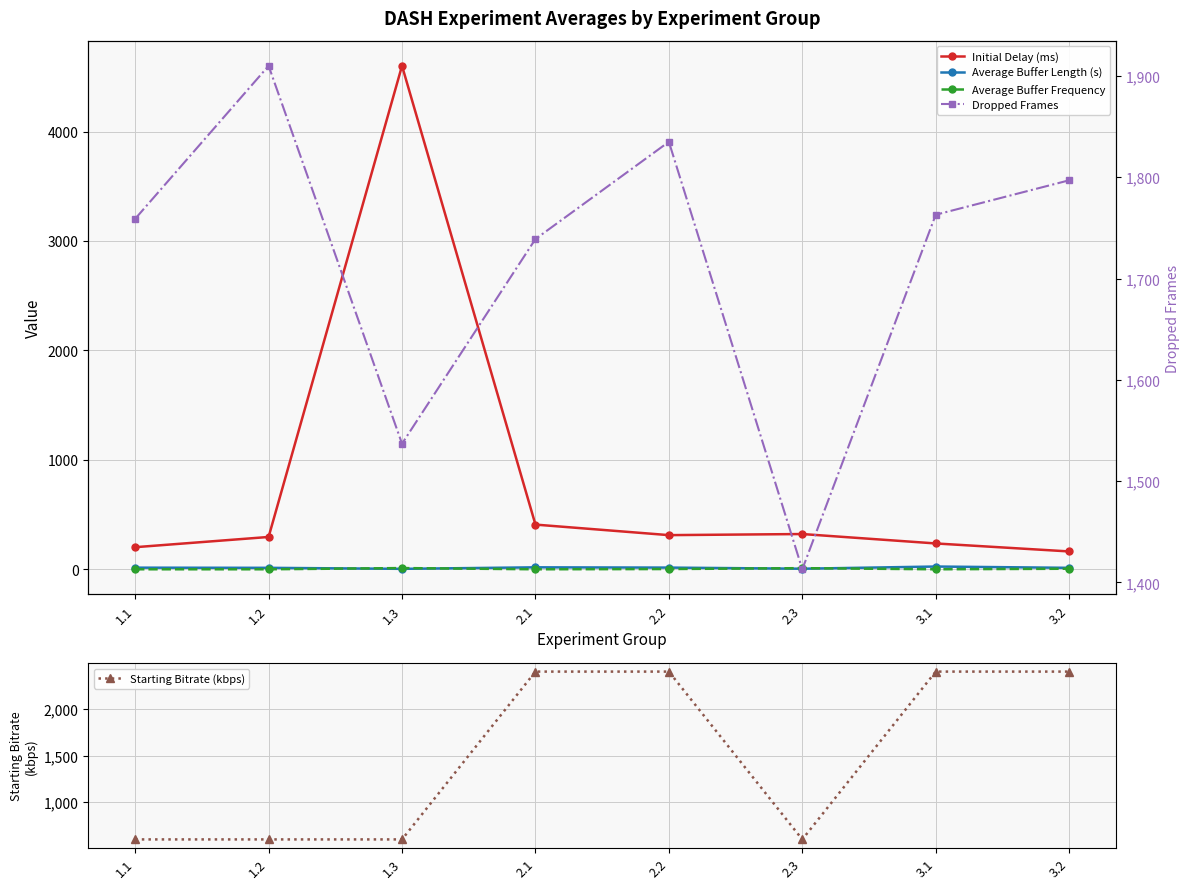

True or false: Starting Bitrate (kbps) has a value of 600.0 at 1.1.

True